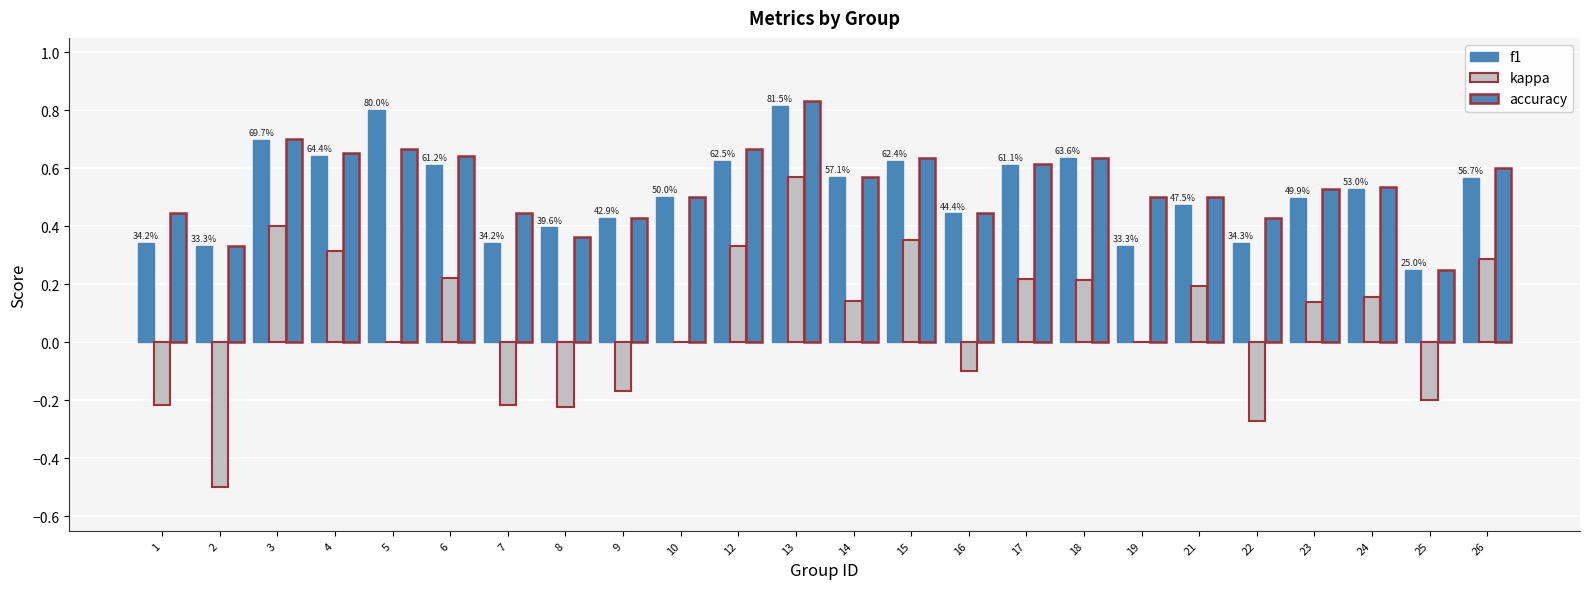

Reading left to right, extract all data points from this chart.

f1: 1=0.3	2=0.3	3=0.7	4=0.6	5=0.8	6=0.6	7=0.3	8=0.4	9=0.4	10=0.5	12=0.6	13=0.8	14=0.6	15=0.6	16=0.4	17=0.6	18=0.6	19=0.3	21=0.5	22=0.3	23=0.5	24=0.5	25=0.2	26=0.6
kappa: 1=-0.2	2=-0.5	3=0.4	4=0.3	5=0.0	6=0.2	7=-0.2	8=-0.2	9=-0.2	10=0.0	12=0.3	13=0.6	14=0.1	15=0.4	16=-0.1	17=0.2	18=0.2	19=0.0	21=0.2	22=-0.3	23=0.1	24=0.2	25=-0.2	26=0.3
accuracy: 1=0.4	2=0.3	3=0.7	4=0.7	5=0.7	6=0.6	7=0.4	8=0.4	9=0.4	10=0.5	12=0.7	13=0.8	14=0.6	15=0.6	16=0.4	17=0.6	18=0.6	19=0.5	21=0.5	22=0.4	23=0.5	24=0.5	25=0.2	26=0.6